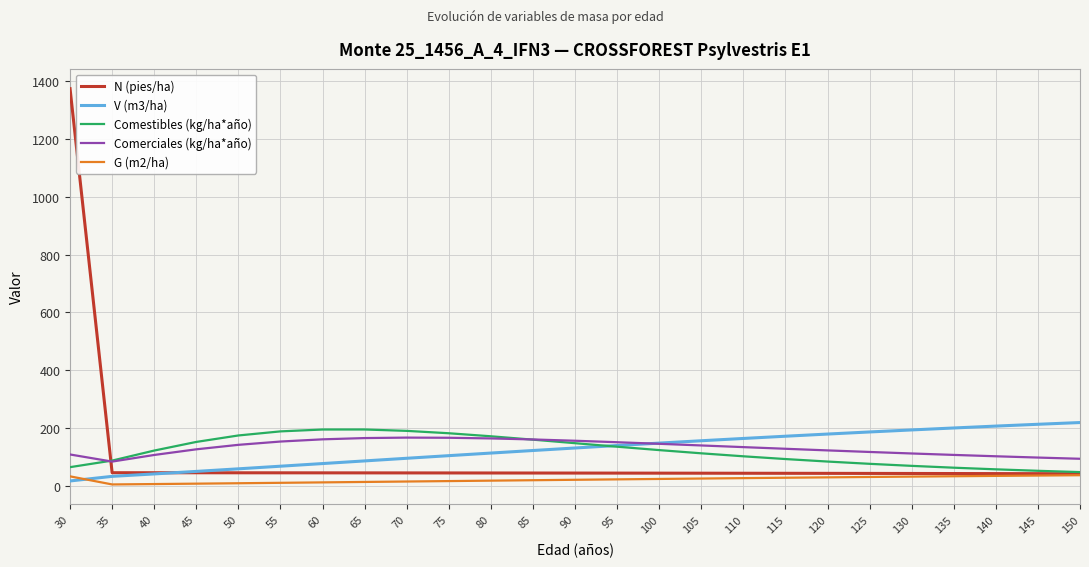

True or false: Comestibles (kg/ha*año) has a value of 84.2 at 120.

True